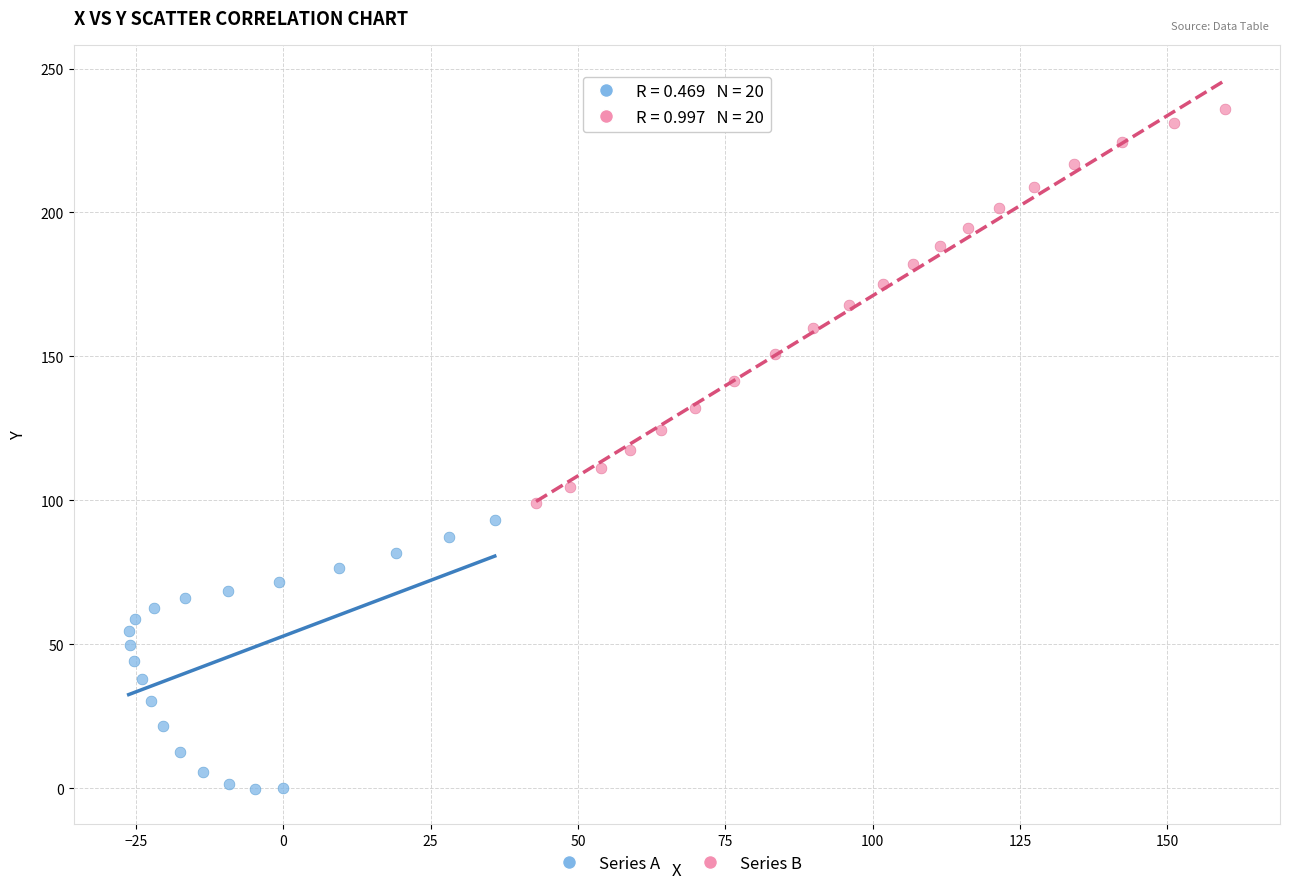

Which series has the widest spread of Y values?

Series B